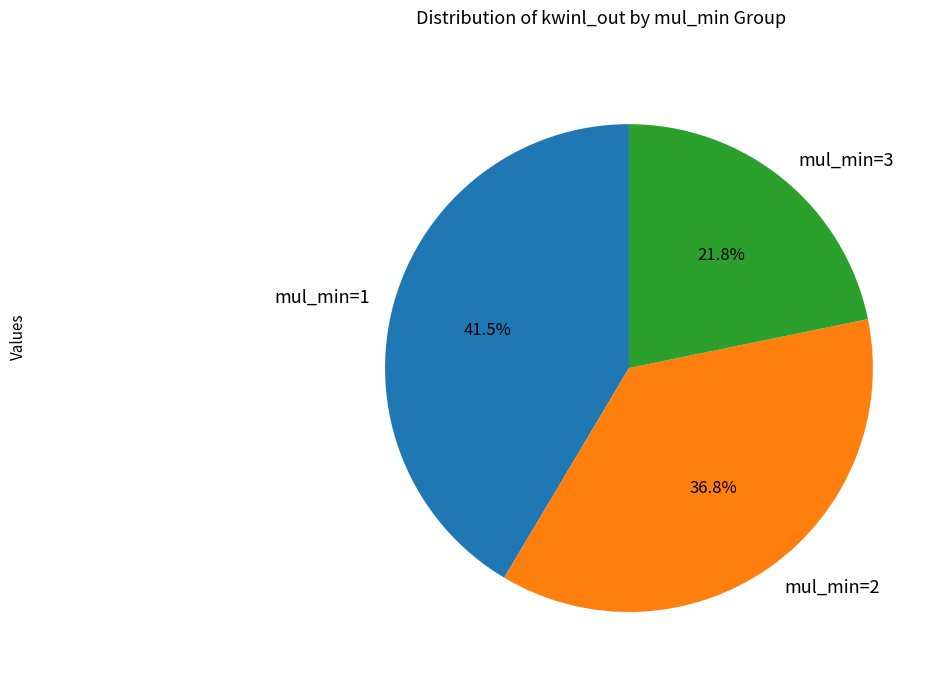

Rank the categories by value from lowest to highest.

mul_min=3, mul_min=2, mul_min=1